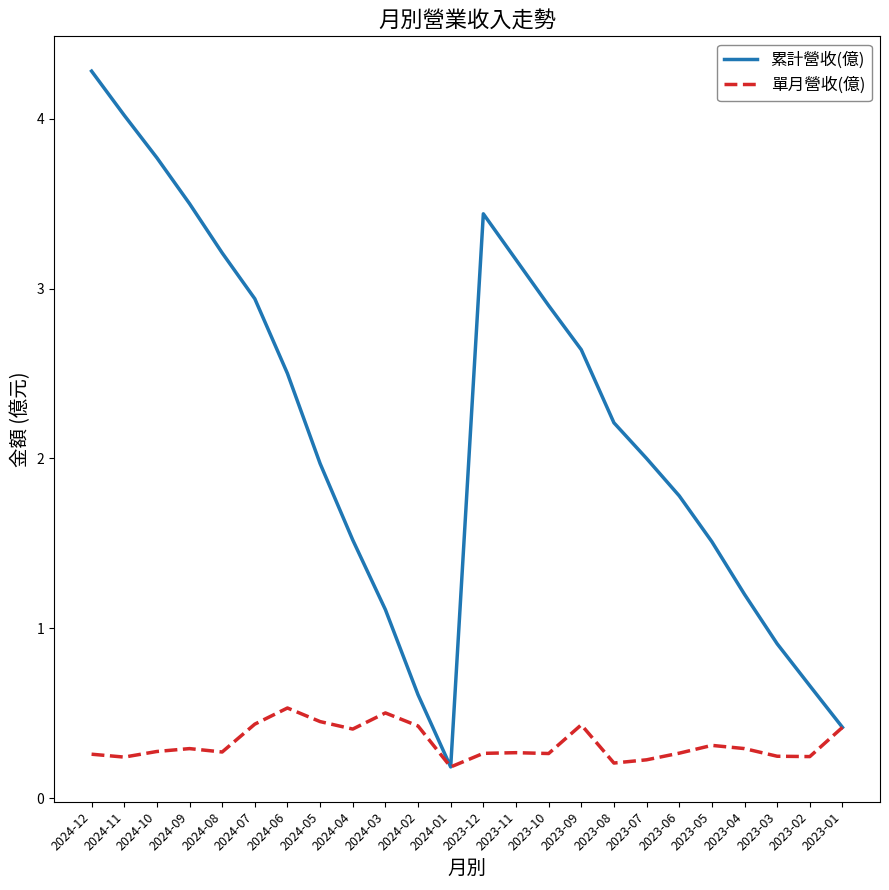

What is the approximate value of 單月營收(億) at 2024-09?

0.3